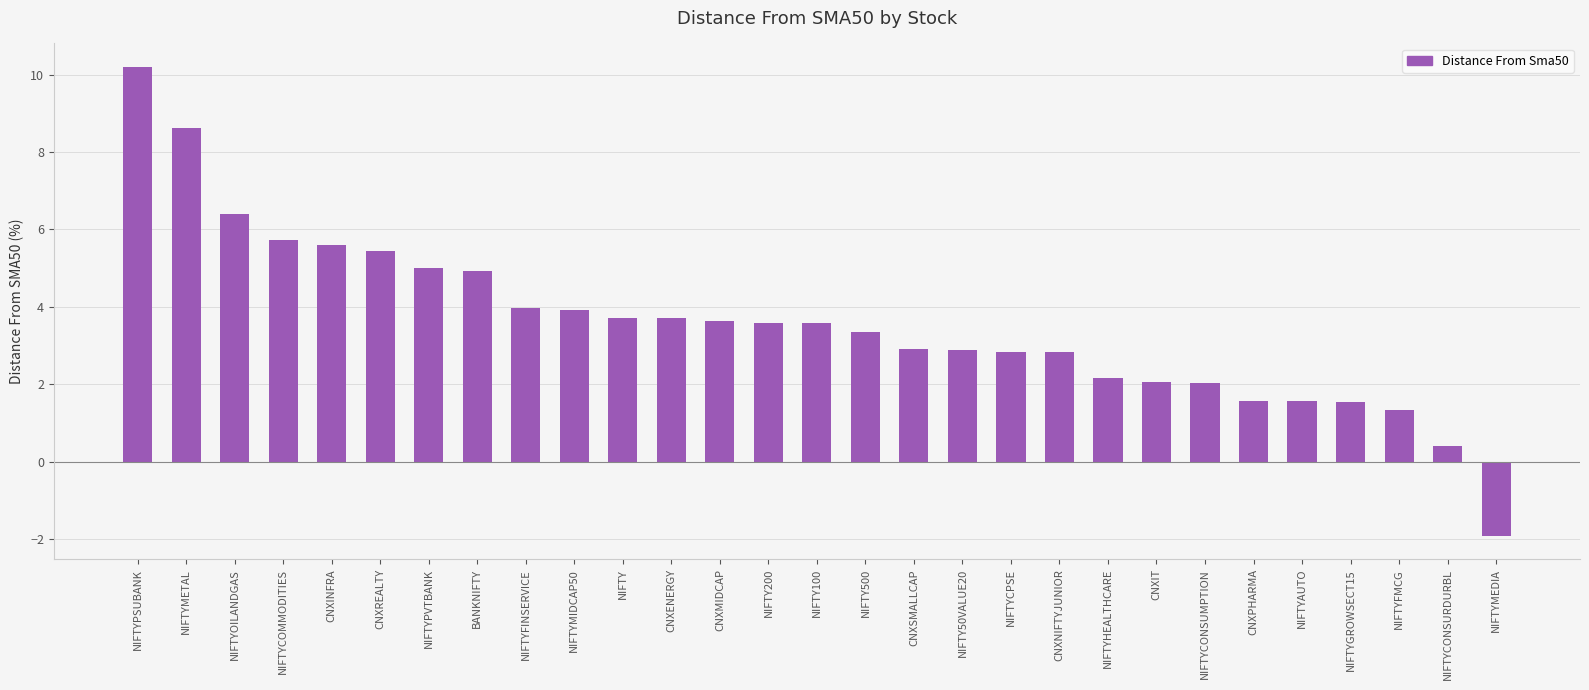

What is the label of the 11th bar from the left?

NIFTY